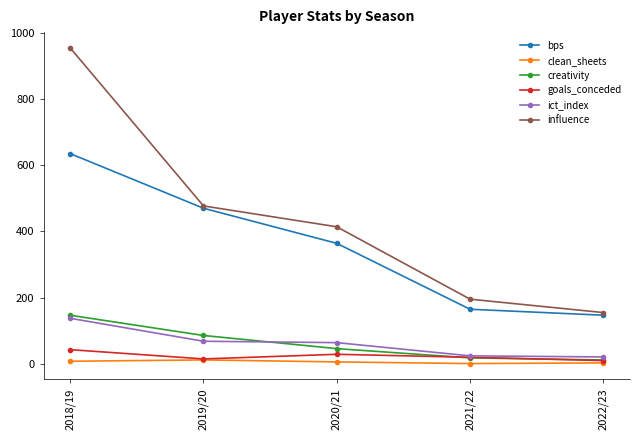

At how many categories does at least one series exceed 121?

5